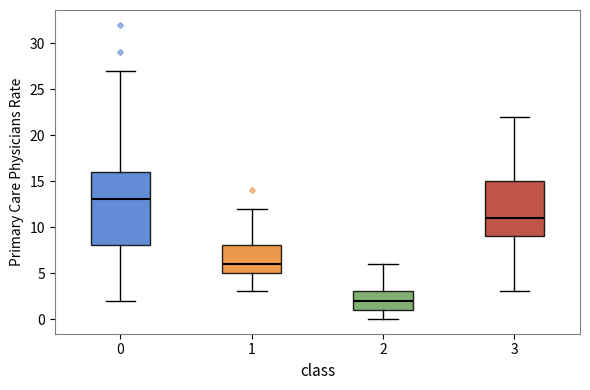

Reading left to right, read every box against the y-axis: the position of its median line, the range the box covers, and the ends of its whiskers. The values are not printed on the chart, so give them approximately, as read against the axis.

0: median 13, box 8 to 16, whiskers 2 to 27
1: median 6, box 5 to 8, whiskers 3 to 12
2: median 2, box 1 to 3, whiskers 0 to 6
3: median 11, box 9 to 15, whiskers 3 to 22